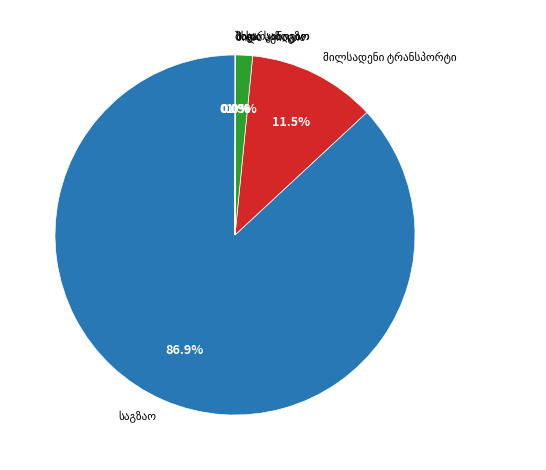

Is there a majority slice in this chart?

Yes